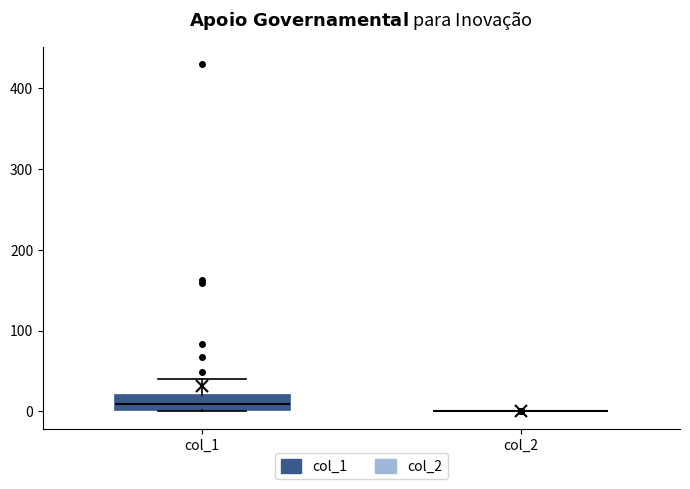

Reading left to right, read every box against the y-axis: the position of its median line, the range the box covers, and the ends of its whiskers. The values are not printed on the chart, so give them approximately, as read against the axis.

col_1: median 10, box 0 to 20, whiskers 0 to 40
col_2: box collapsed to a line at 0, whiskers 0 to 0